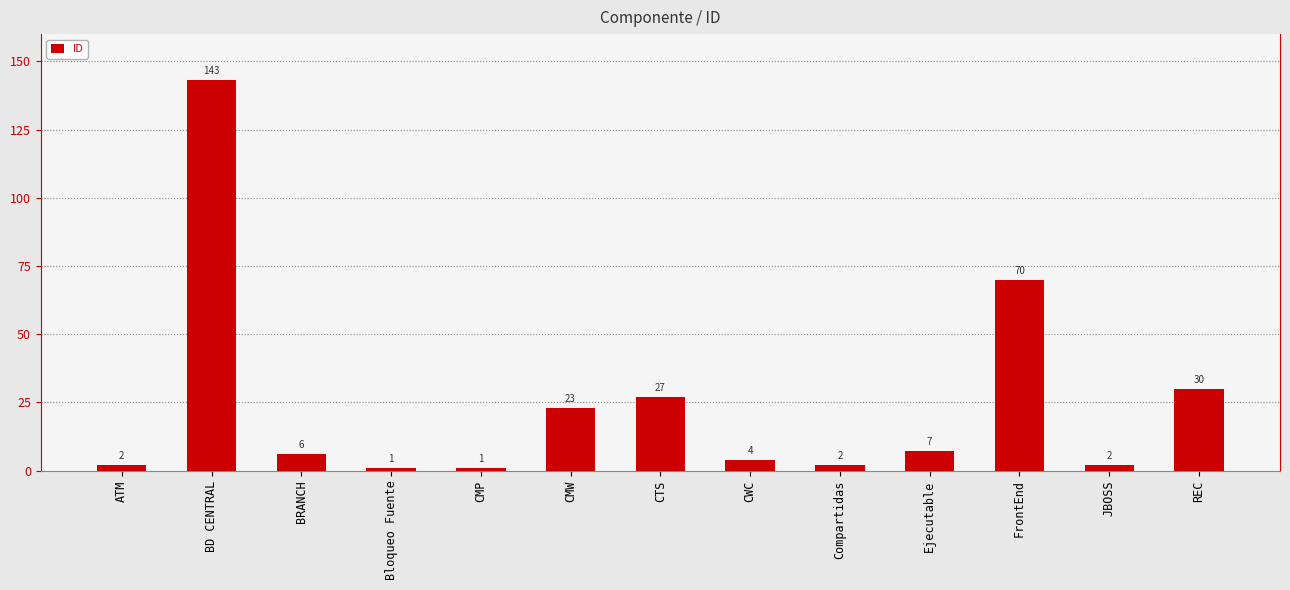

What is the difference between the maximum and minimum values?

142